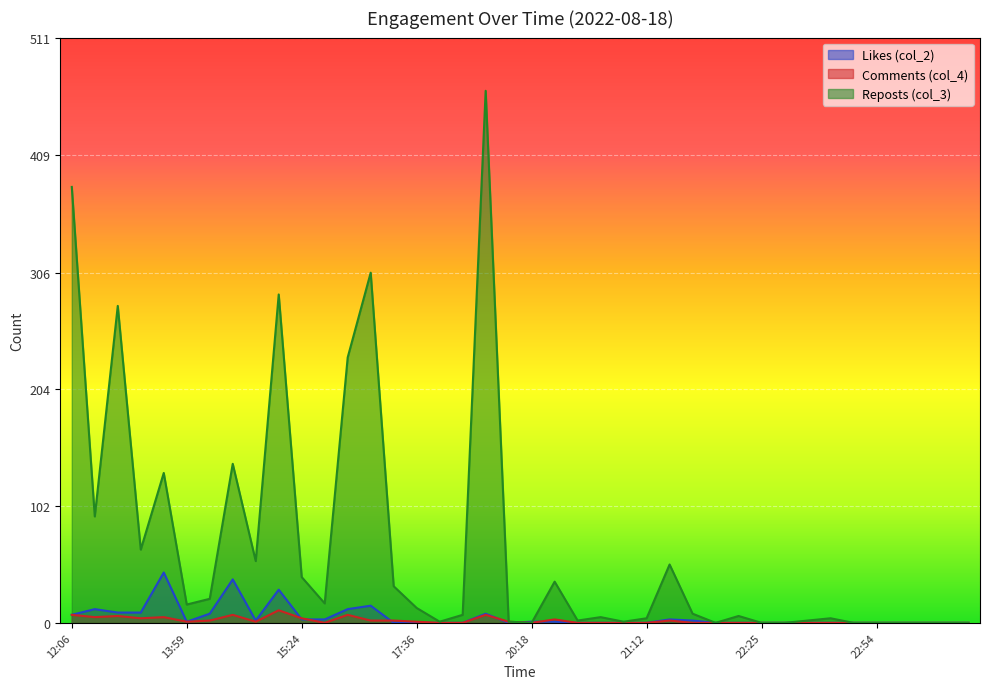

Which label corresponds to the largest value in the chart?

18:55